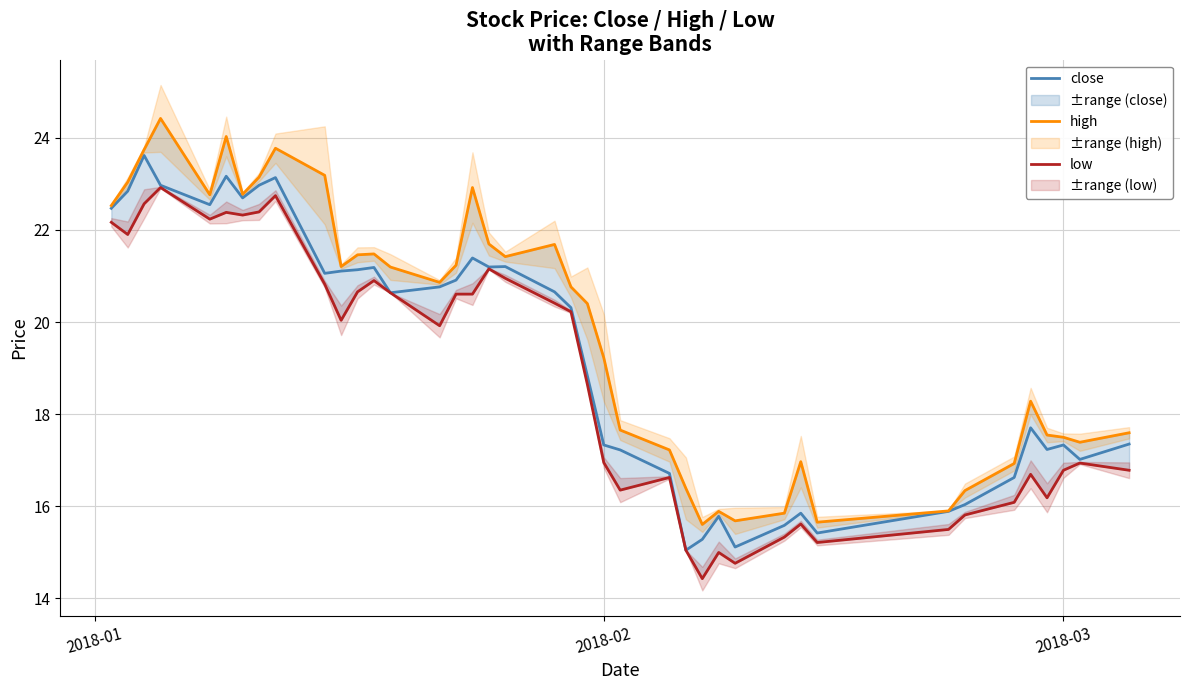

True or false: high and close intersect in this chart.

False